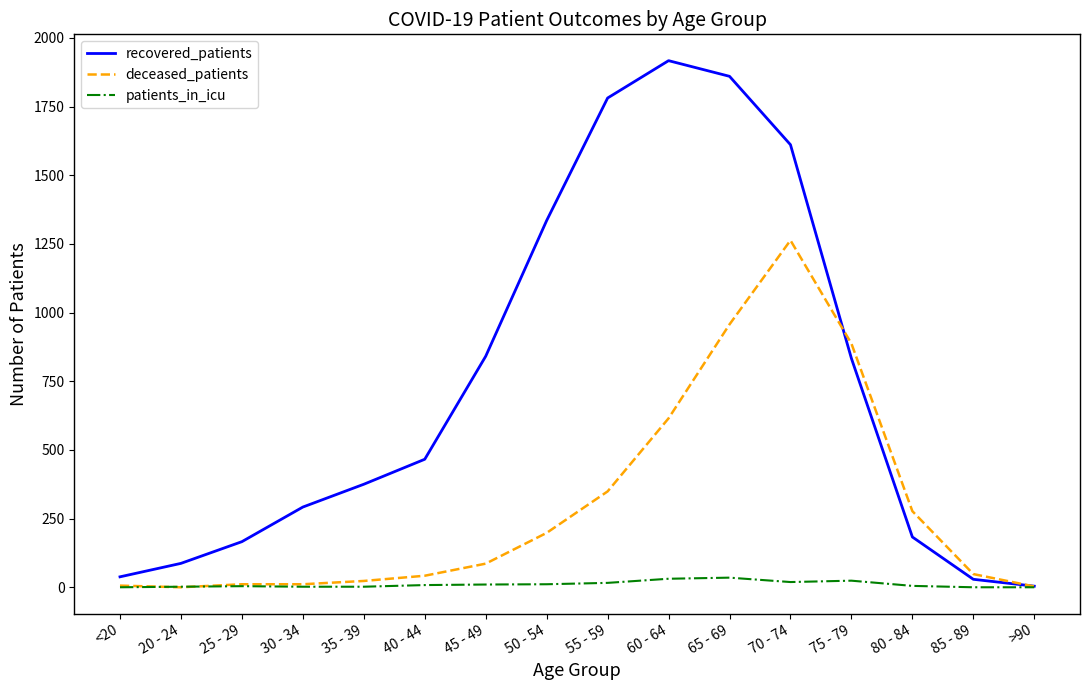

List the series in order of their overall mean, highest first.

recovered_patients, deceased_patients, patients_in_icu